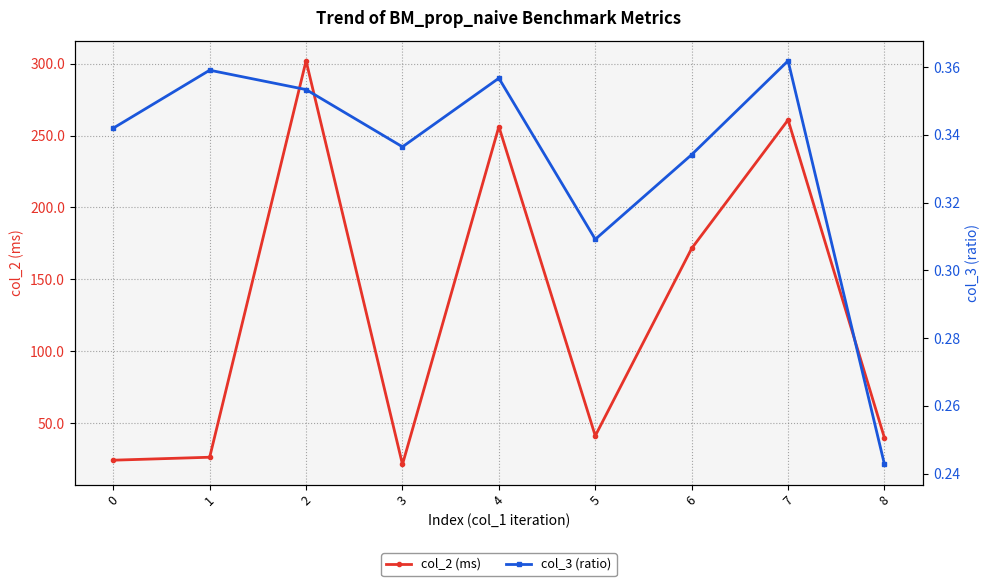

Is the value of col_3 (ratio) at 1 greater than the value of col_2 (ms) at 1?

No